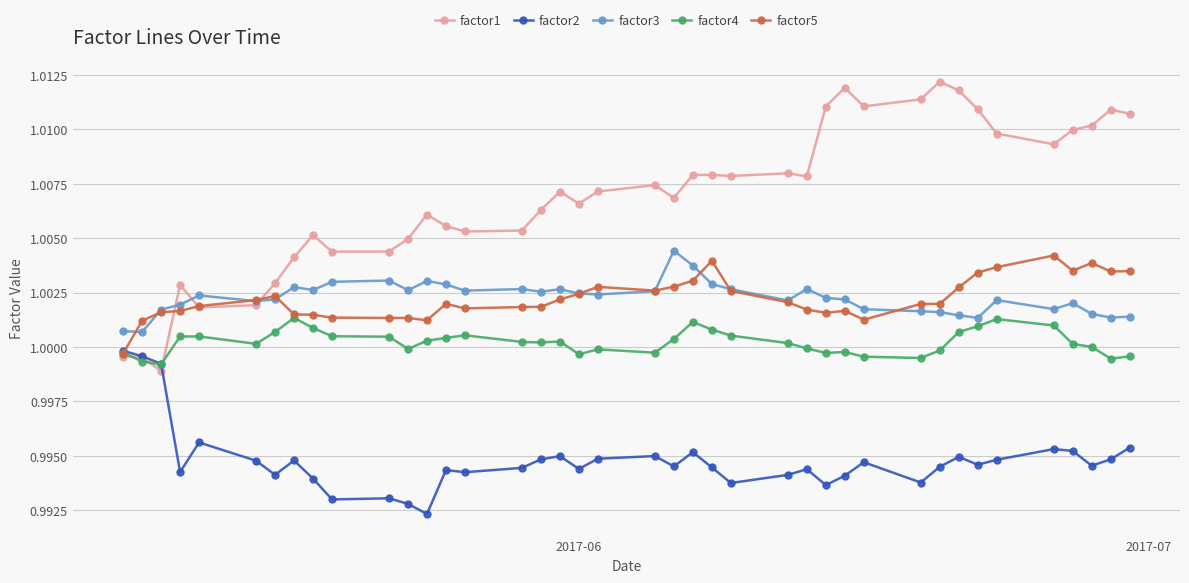

In factor3, how many points are higher than both neighbors (excluding endpoints)?

10